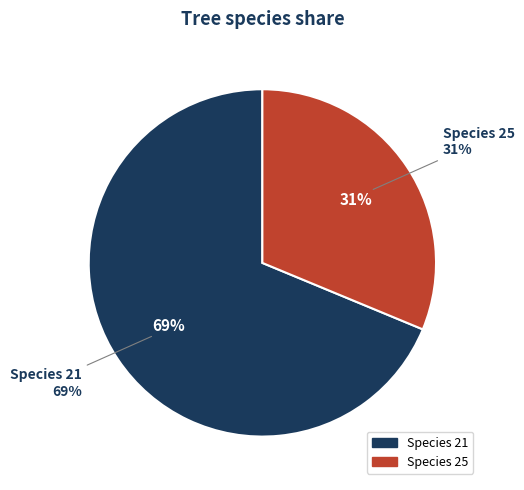

Which slice represents more than half of the pie?

21